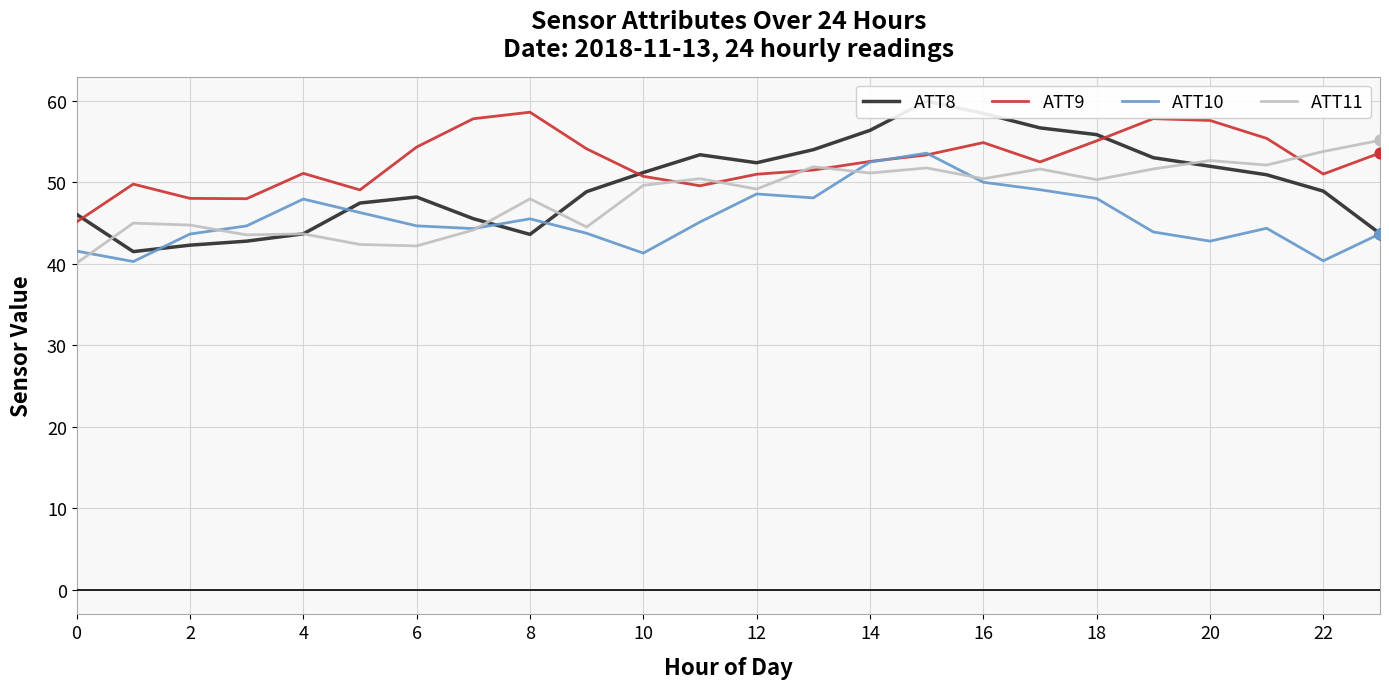

Which series reaches the minimum Y coordinate?

ATT11